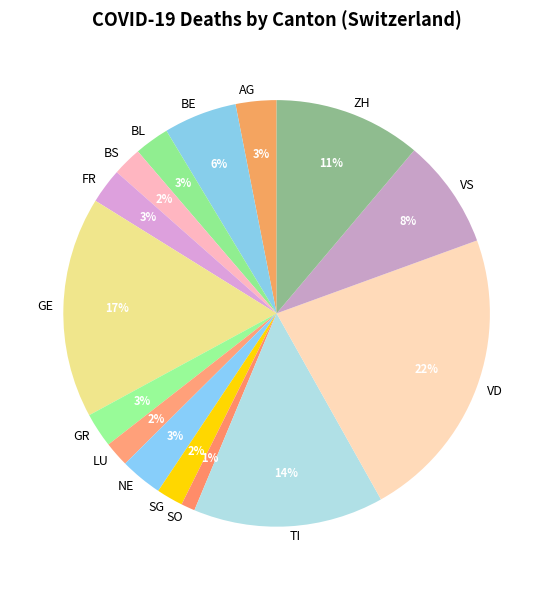

To the nearest percent, what is the difference between the NE and SO slice percentages?

2%